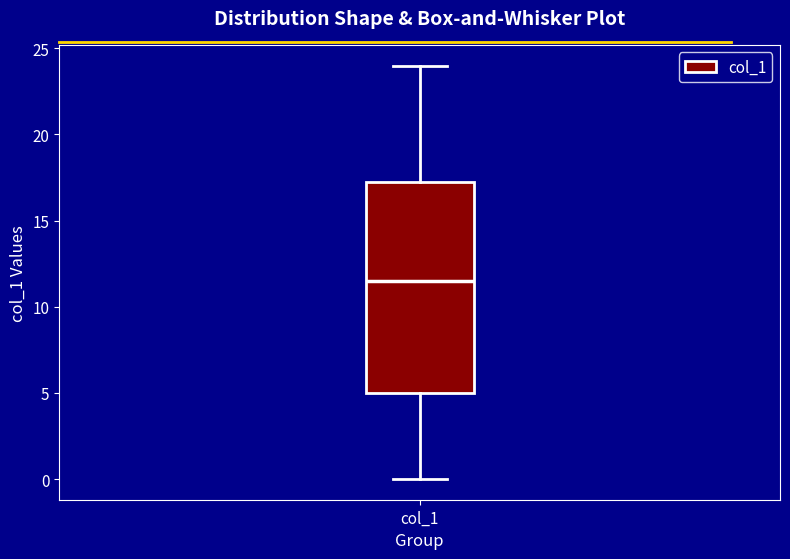

Read this box plot against the y-axis: the position of the median line, the range covered by the box, and the ends of both whiskers. The values are not printed on the chart, so give them approximately, as read against the axis.

median 11.5, box 5.0 to 17.5, whiskers 0.0 to 24.0